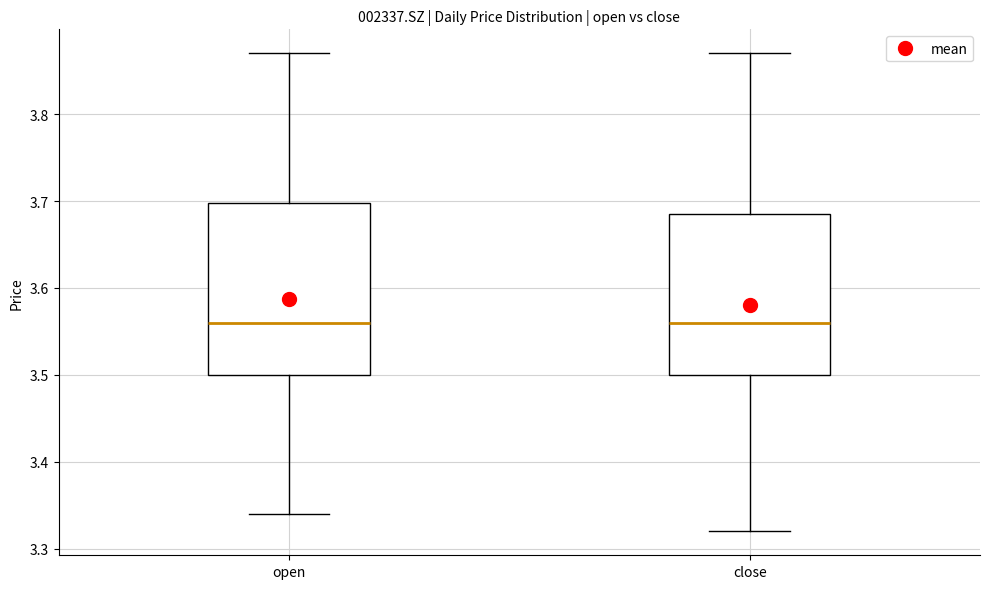

Reading left to right, transcribe this box plot: for each box, give where its median line is, the range the box spans, and where its two whiskers end, as read against the y-axis. The values are not printed on the chart, so give them approximately, as read against the axis.

open: median 3.56, box 3.50 to 3.70, whiskers 3.34 to 3.87
close: median 3.56, box 3.50 to 3.69, whiskers 3.32 to 3.87